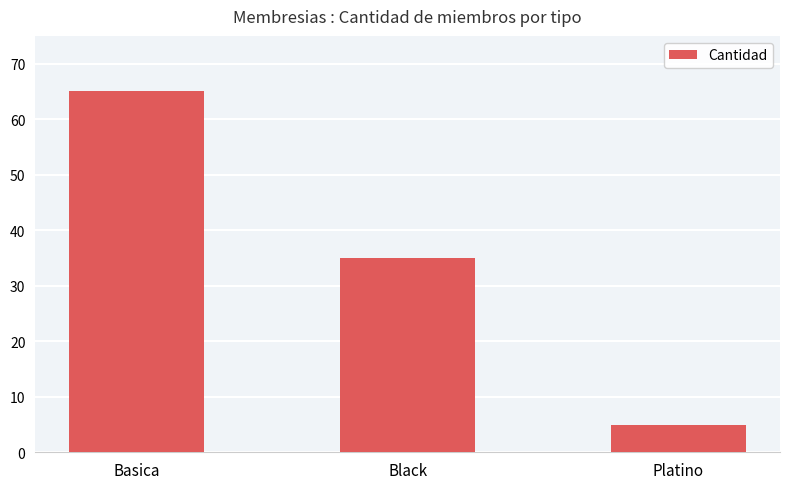

What is the greatest value displayed?

65